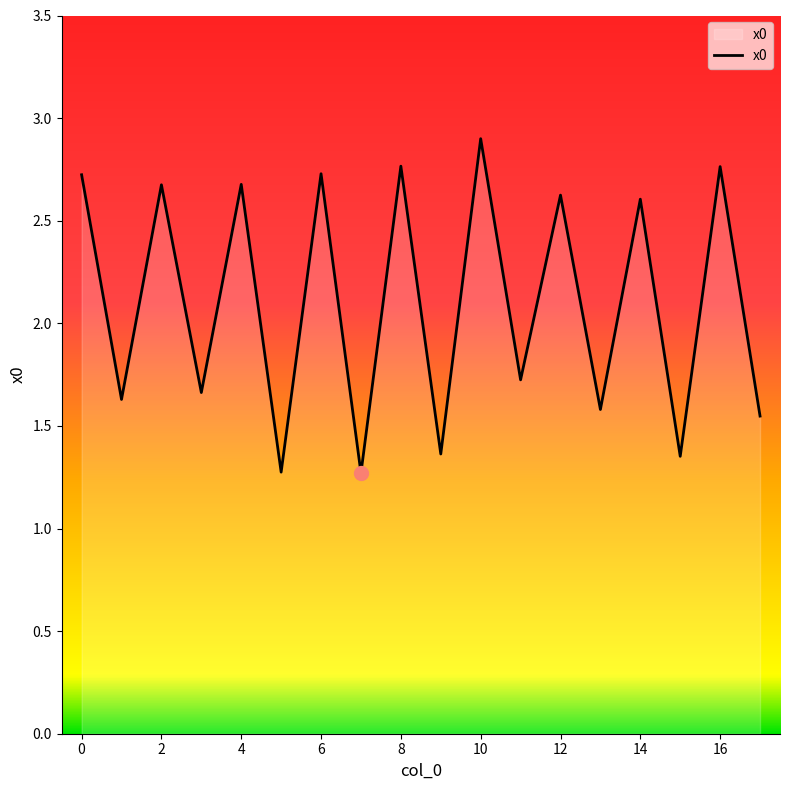

What is the difference between the maximum and minimum values?

1.6